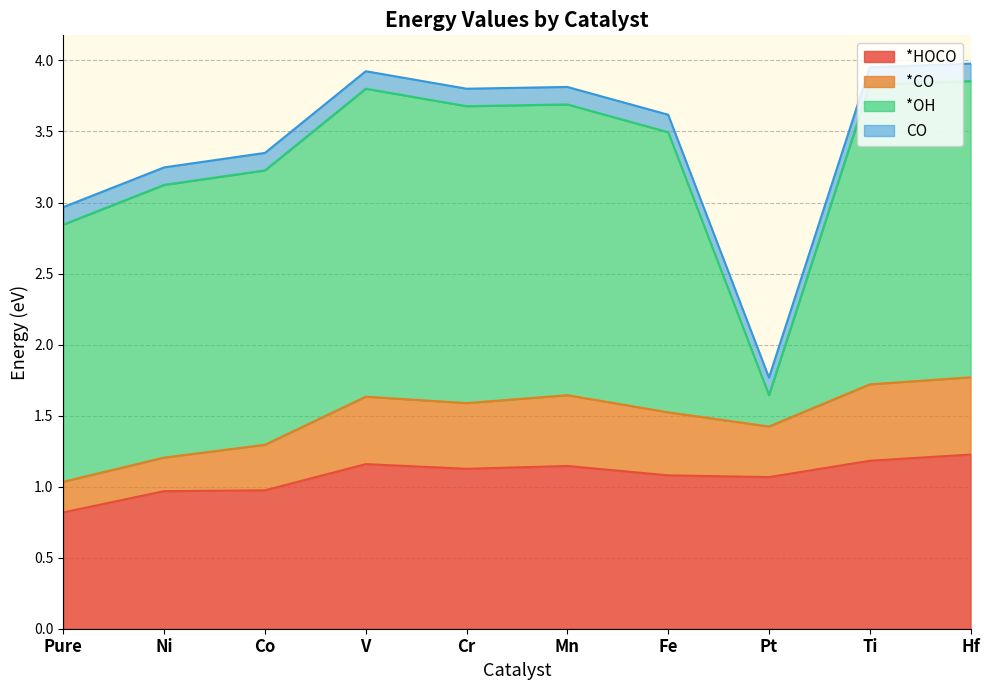

Is it true that *HOCO equals 0.2 at Mn?

False